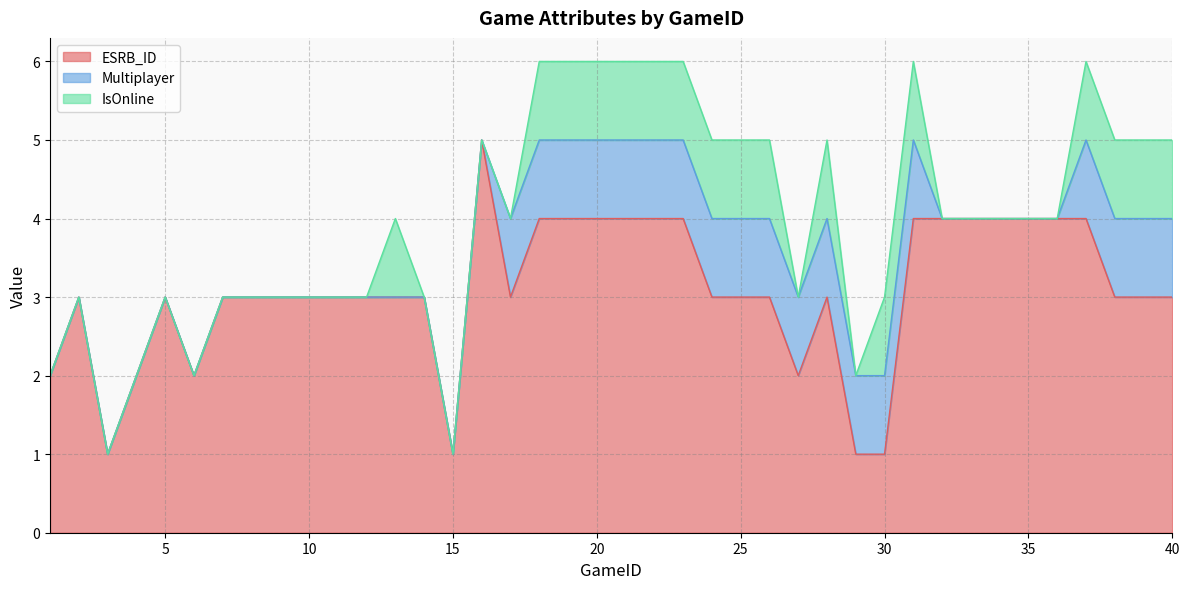

True or false: IsOnline and ESRB_ID intersect in this chart.

False